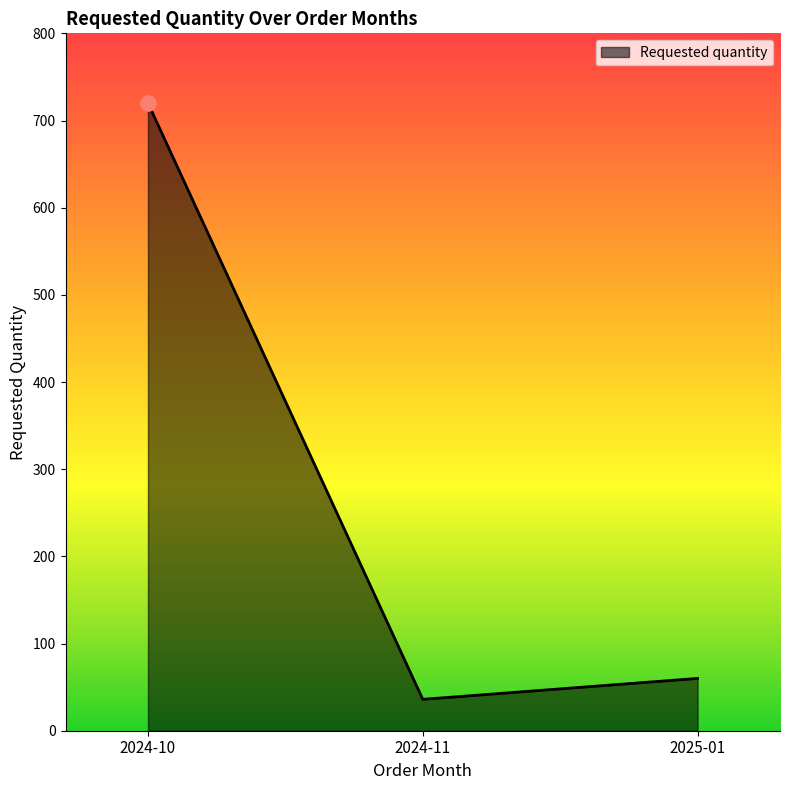

Which has a higher value, 2024-11 or 2024-10?

2024-10